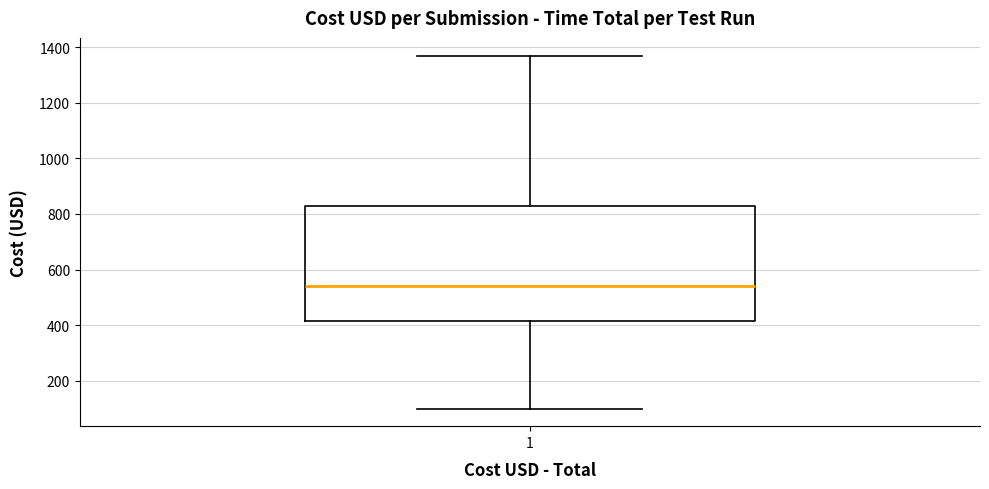

Transcribe this box plot: give where the median line is, the range the box spans, and where the two whiskers end, as read against the y-axis. The values are not printed on the chart, so give them approximately, as read against the axis.

median 540, box 420 to 840, whiskers 100 to 1360